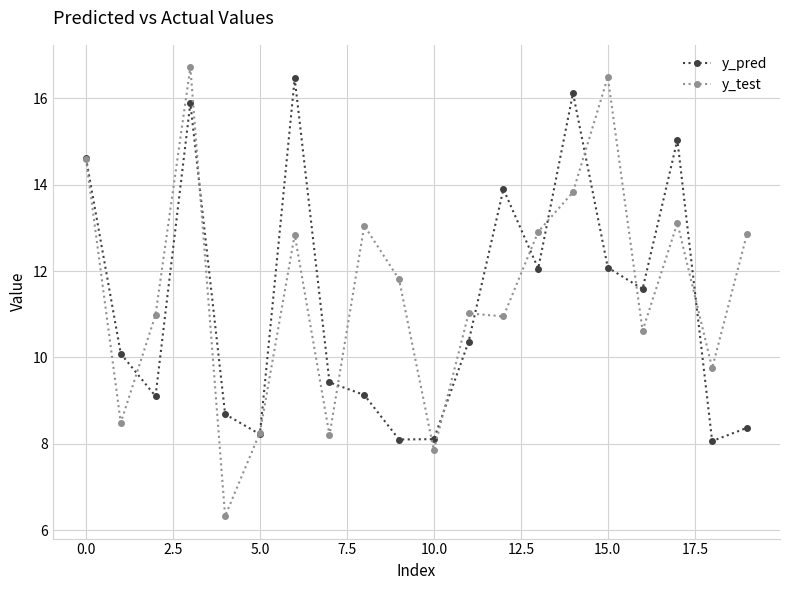

True or false: y_pred has more than 1 interior local peaks.

True